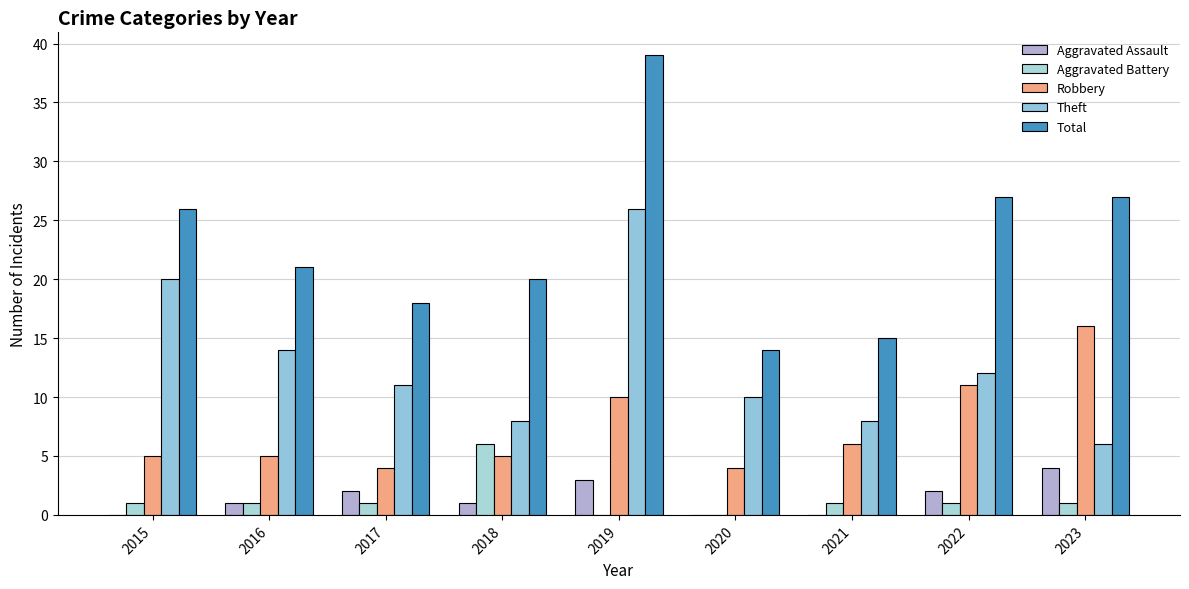

Between 2016 and 2022, which series saw the biggest shift?

Robbery